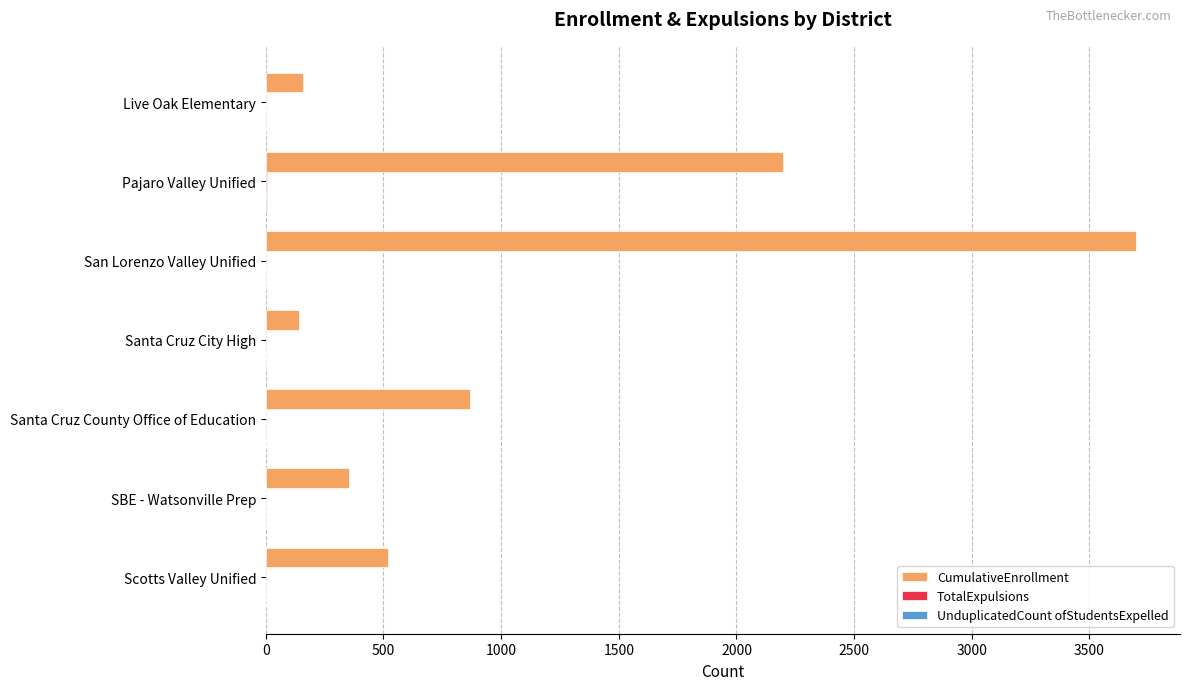

At which category is the sum across all series the highest?

San Lorenzo Valley Unified